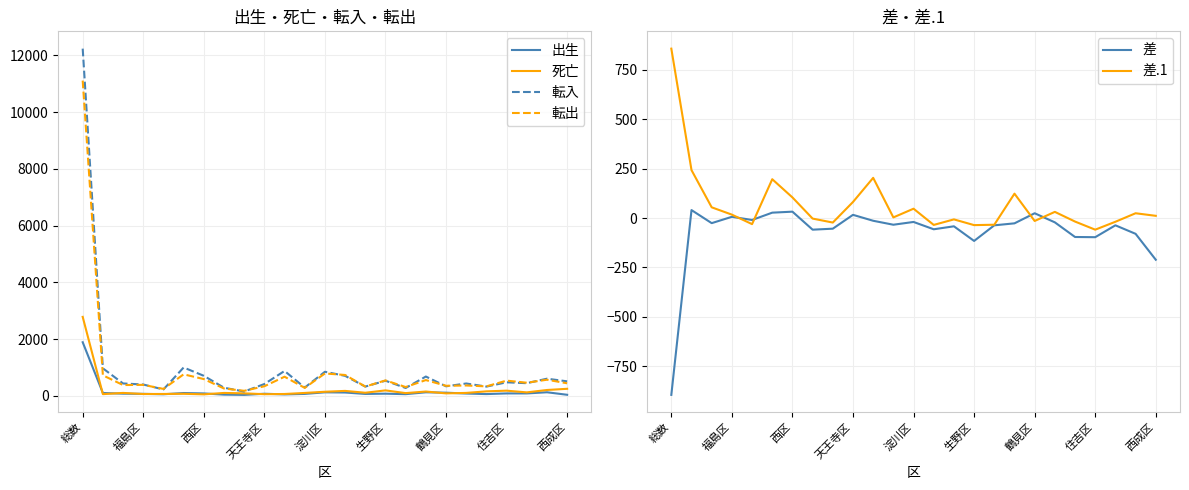

True or false: 死亡 has a value of 2782 at 総数.

True